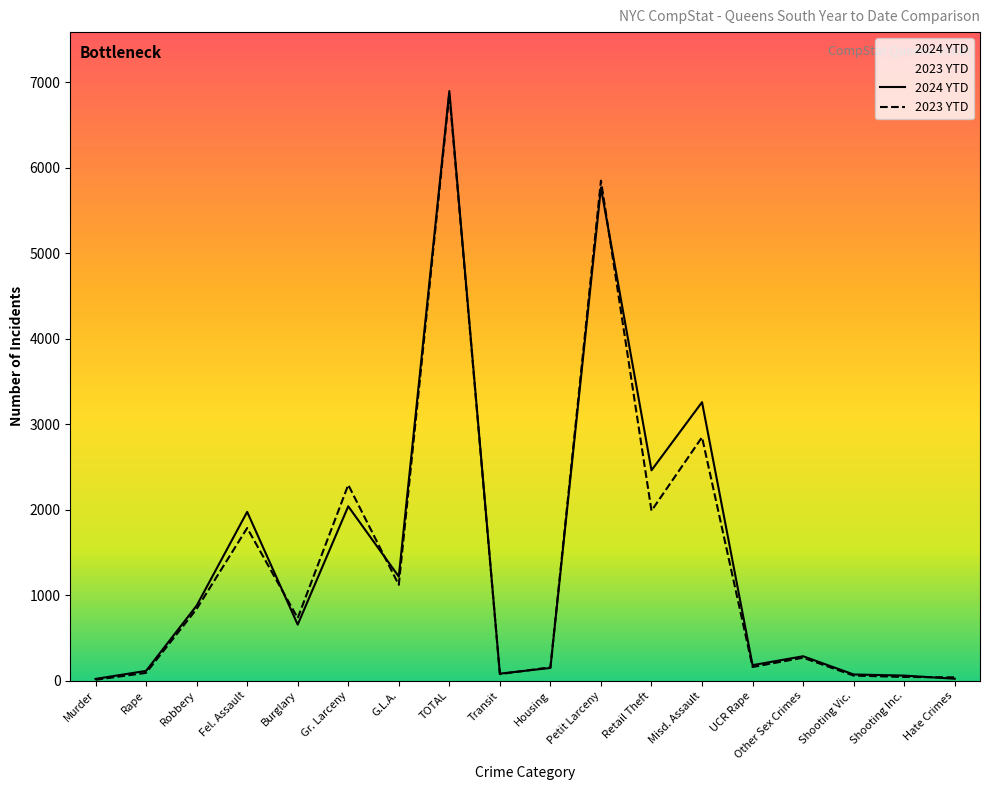

The 2024 YTD series shows 1057 at Burglary. True or false?

False